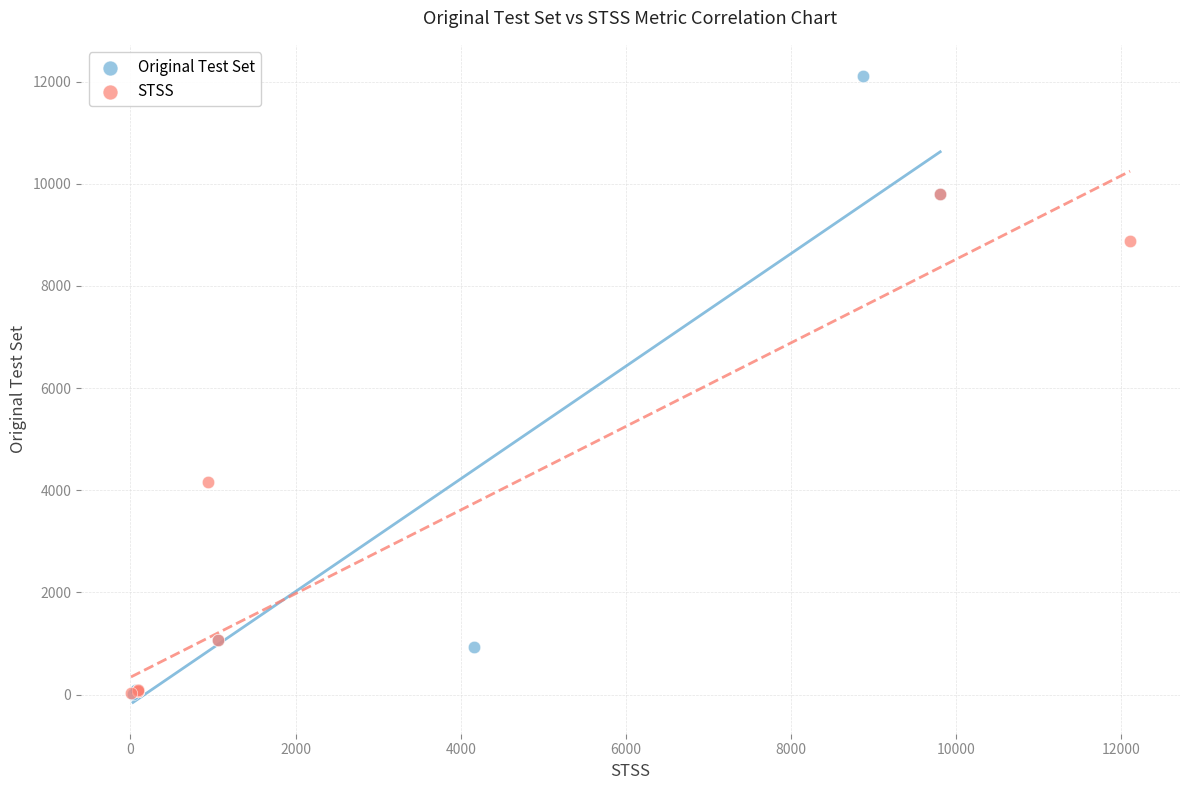

Which series has the largest Y range (max minus min)?

Original Test Set